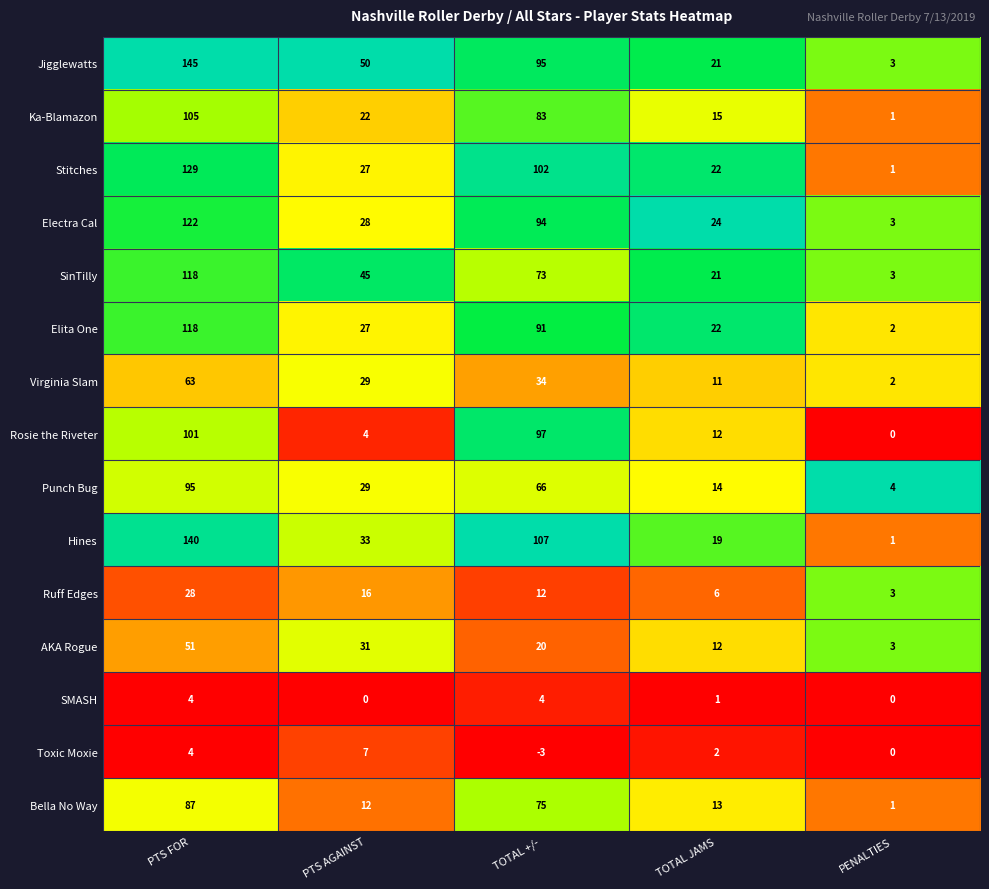

Rank the categories by AKA Rogue value from highest to lowest.

PTS FOR, PTS AGAINST, TOTAL +/-, TOTAL JAMS, PENALTIES